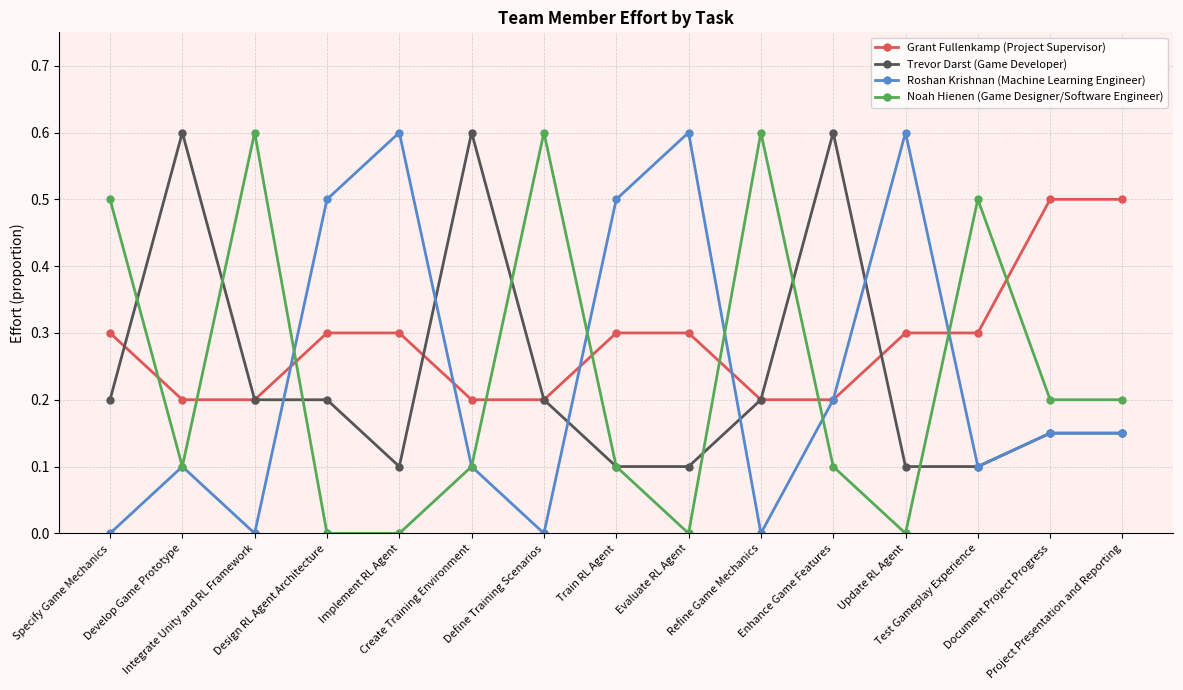

What is the maximum value shown in the chart?

0.6